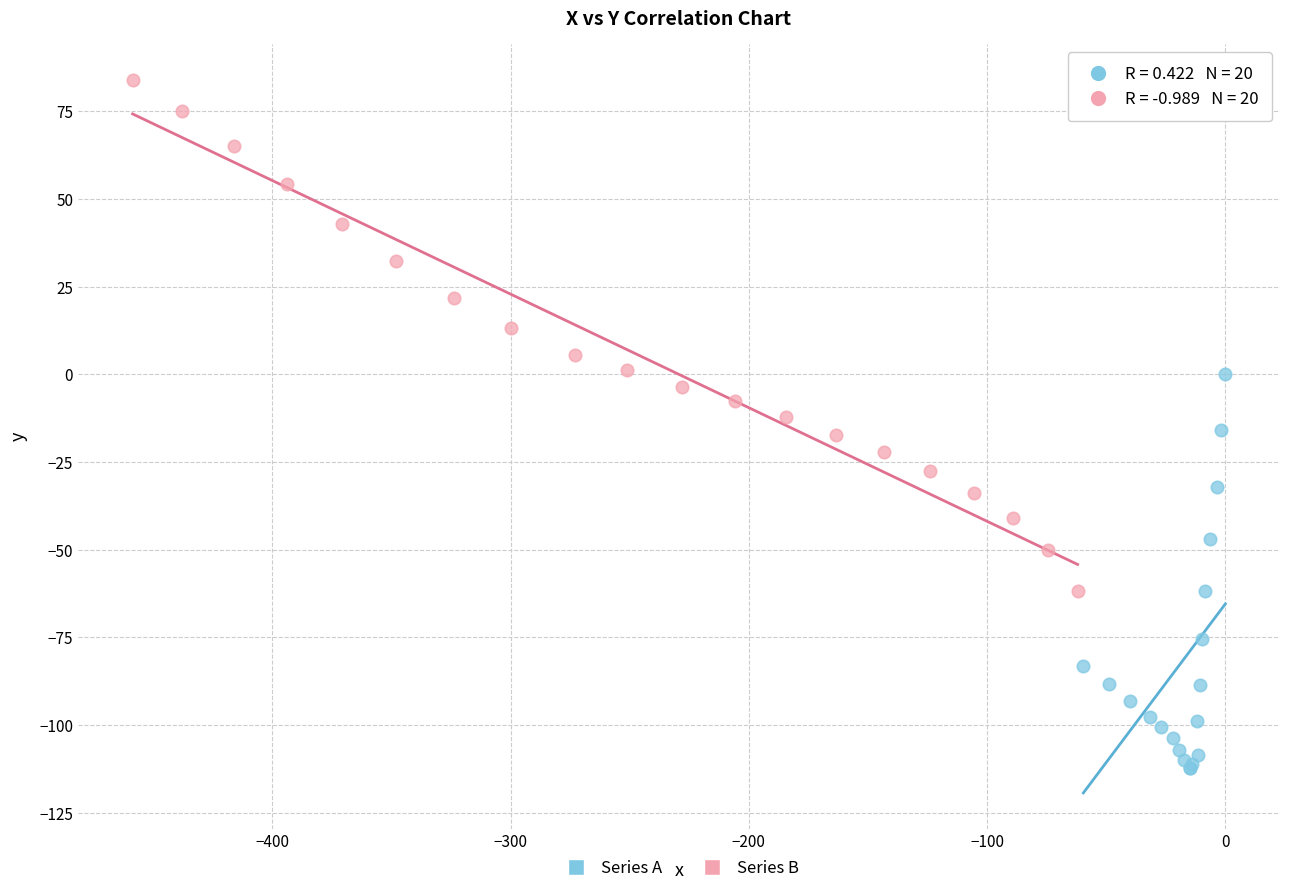

Which series contains the highest Y value?

Series B